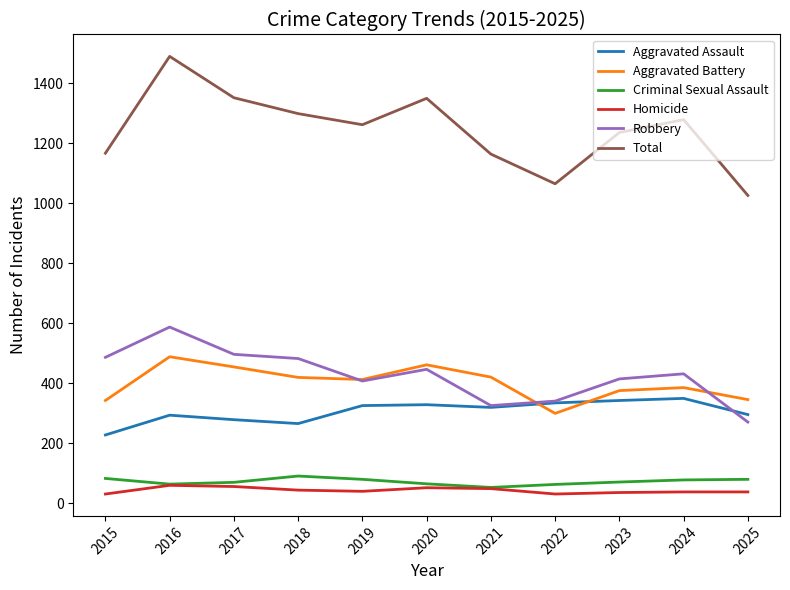

List the series in order of their peak value, lowest first.

Homicide, Criminal Sexual Assault, Aggravated Assault, Aggravated Battery, Robbery, Total